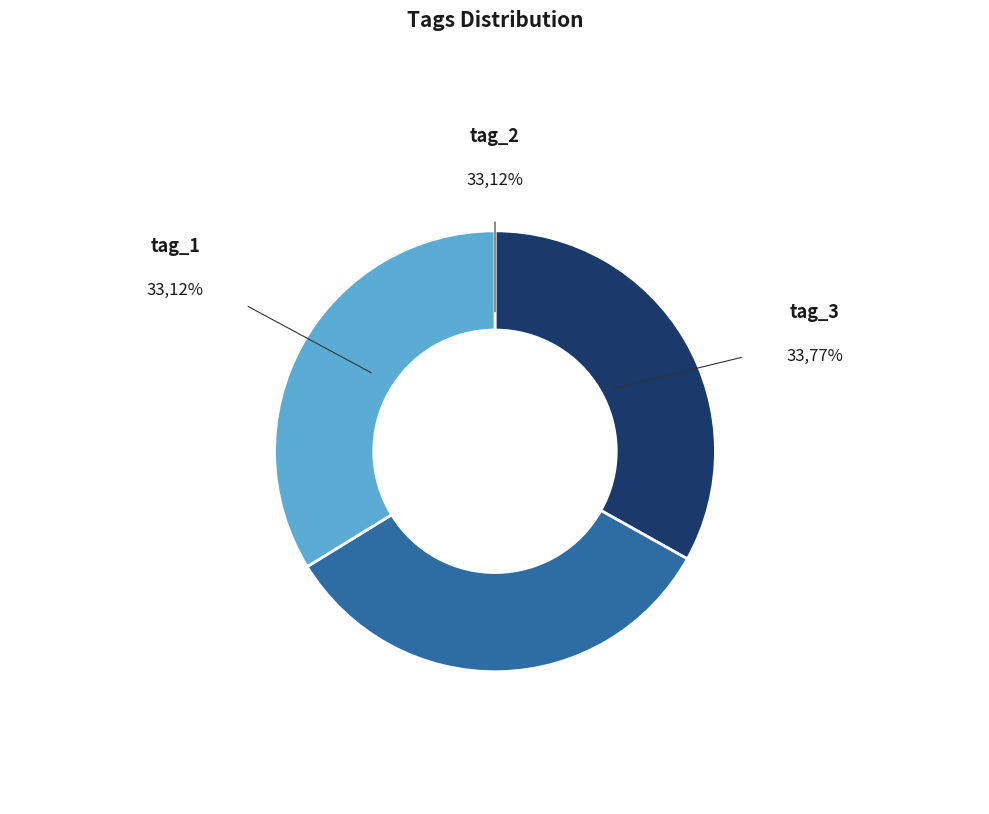

What is the ratio of the value at tag_2 to the value at tag_3?

1.0